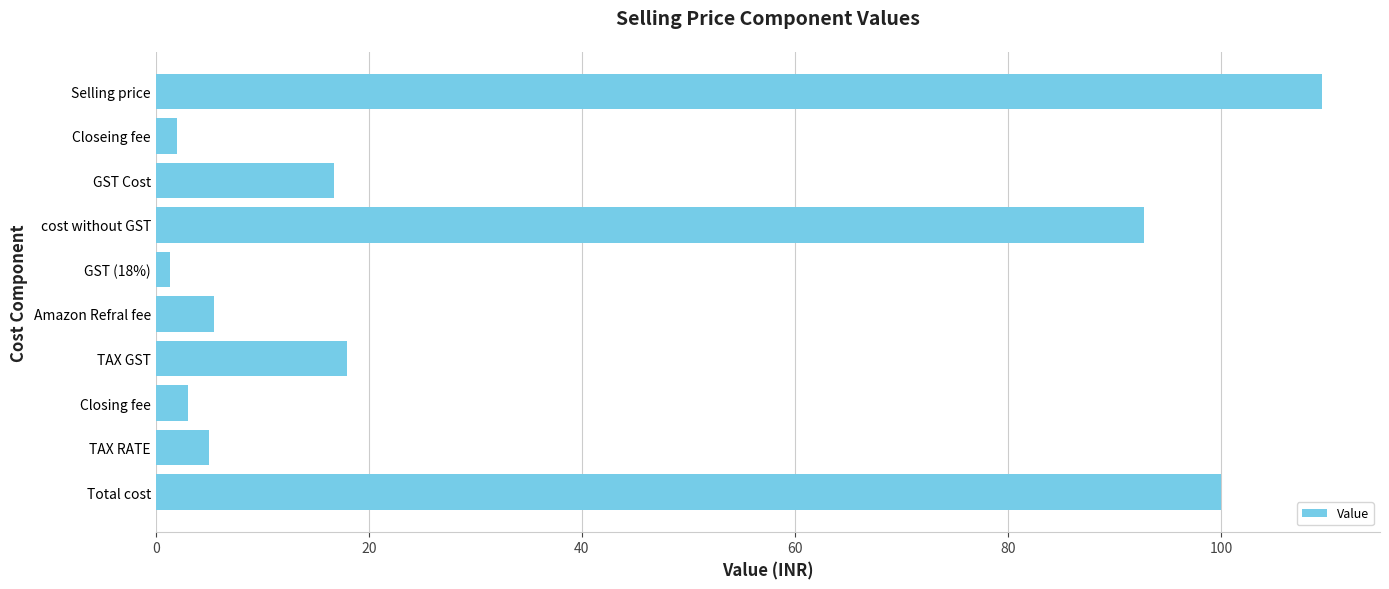

The chart shows a value of 9.3 at Amazon Refral fee. True or false?

False